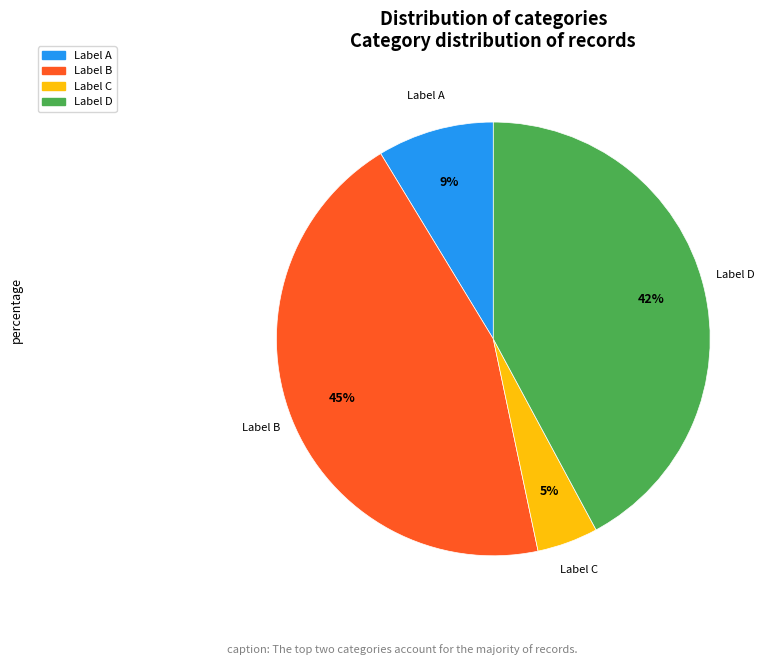

True or false: Label D accounts for 54% of the total.

False